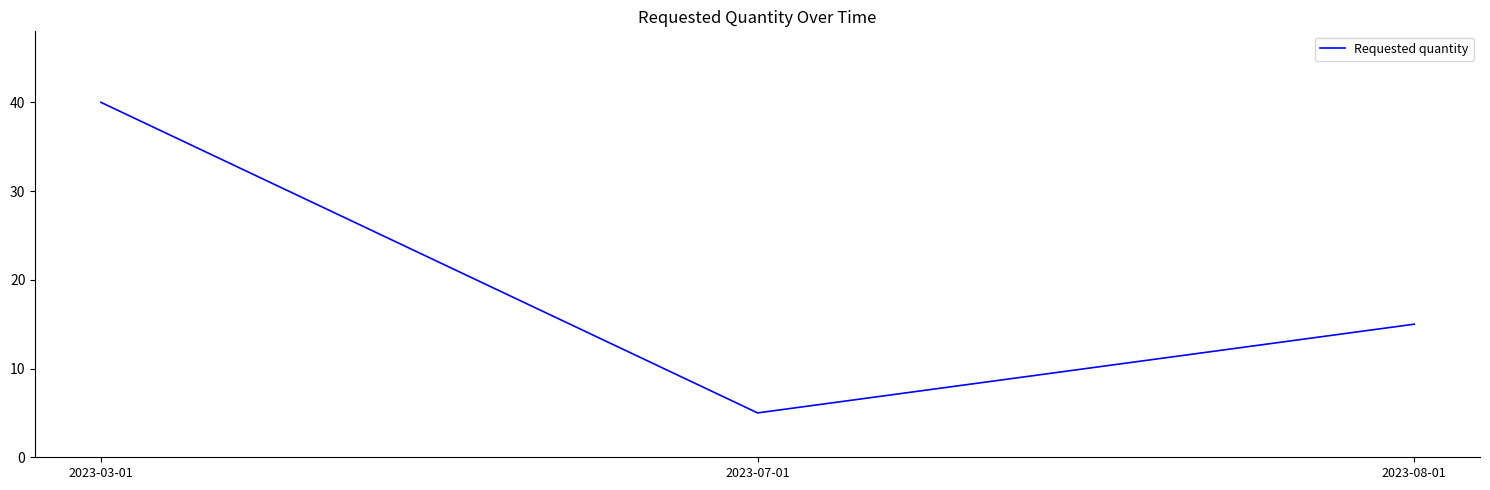

What is the difference between the maximum and second lowest values?

25